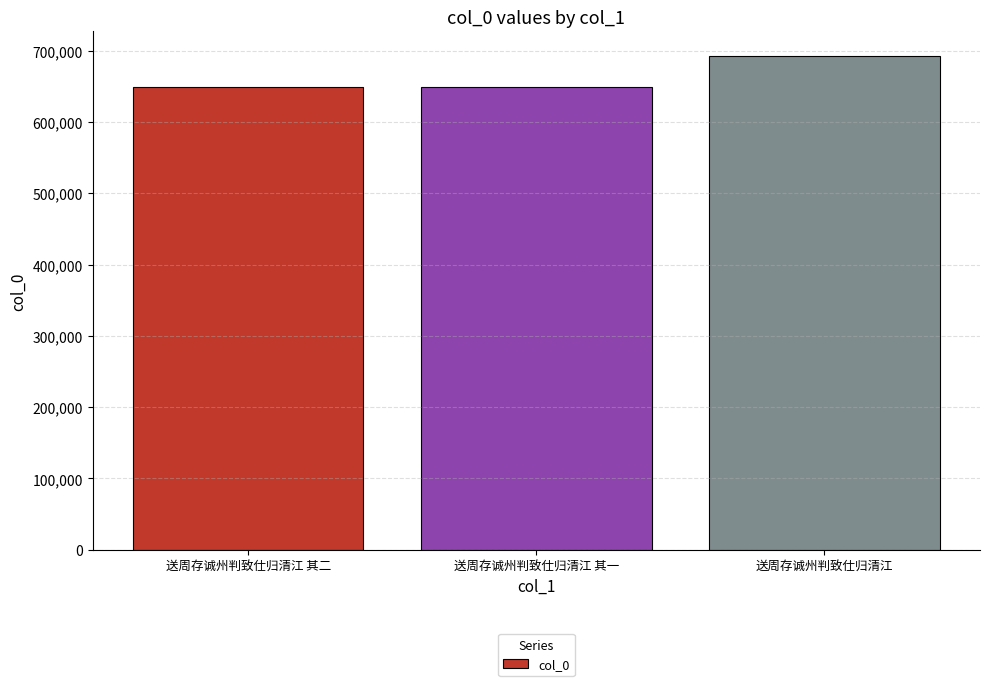

What is the label of the 1st bar from the left?

送周存诚州判致仕归清江 其二